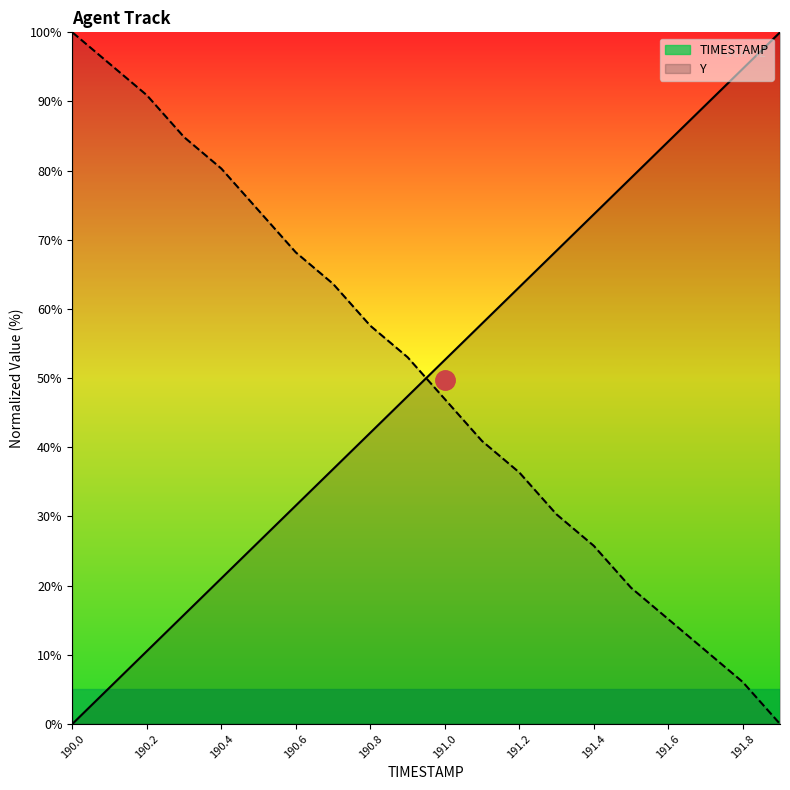

How many lines are shown in the chart?

2